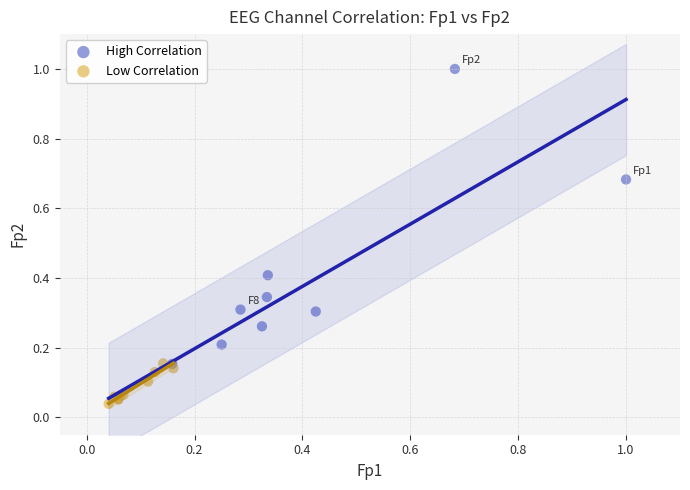

Which series reaches the minimum Y coordinate?

Low Correlation